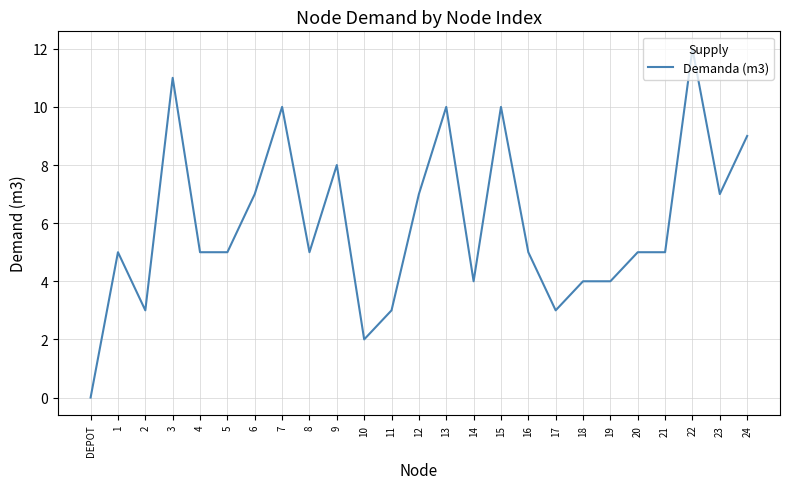

True or false: the data shows 17 at 3.

False